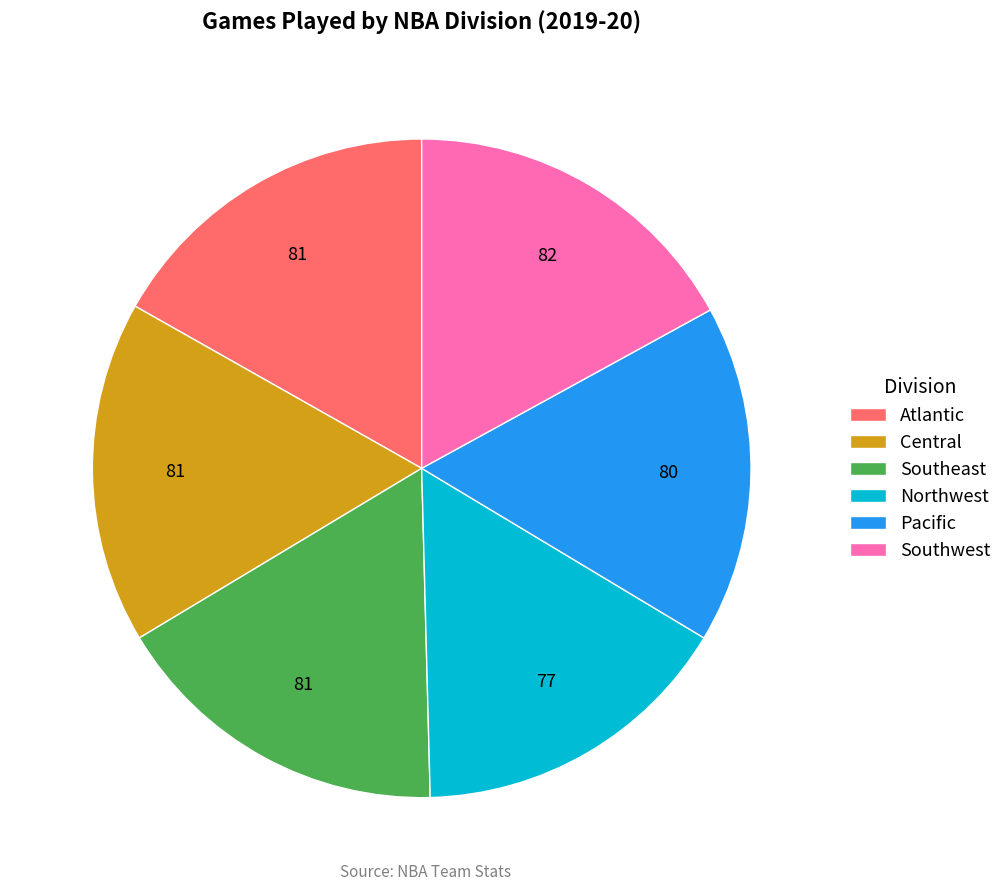

Is the sum of Central and Southwest greater than half?

No